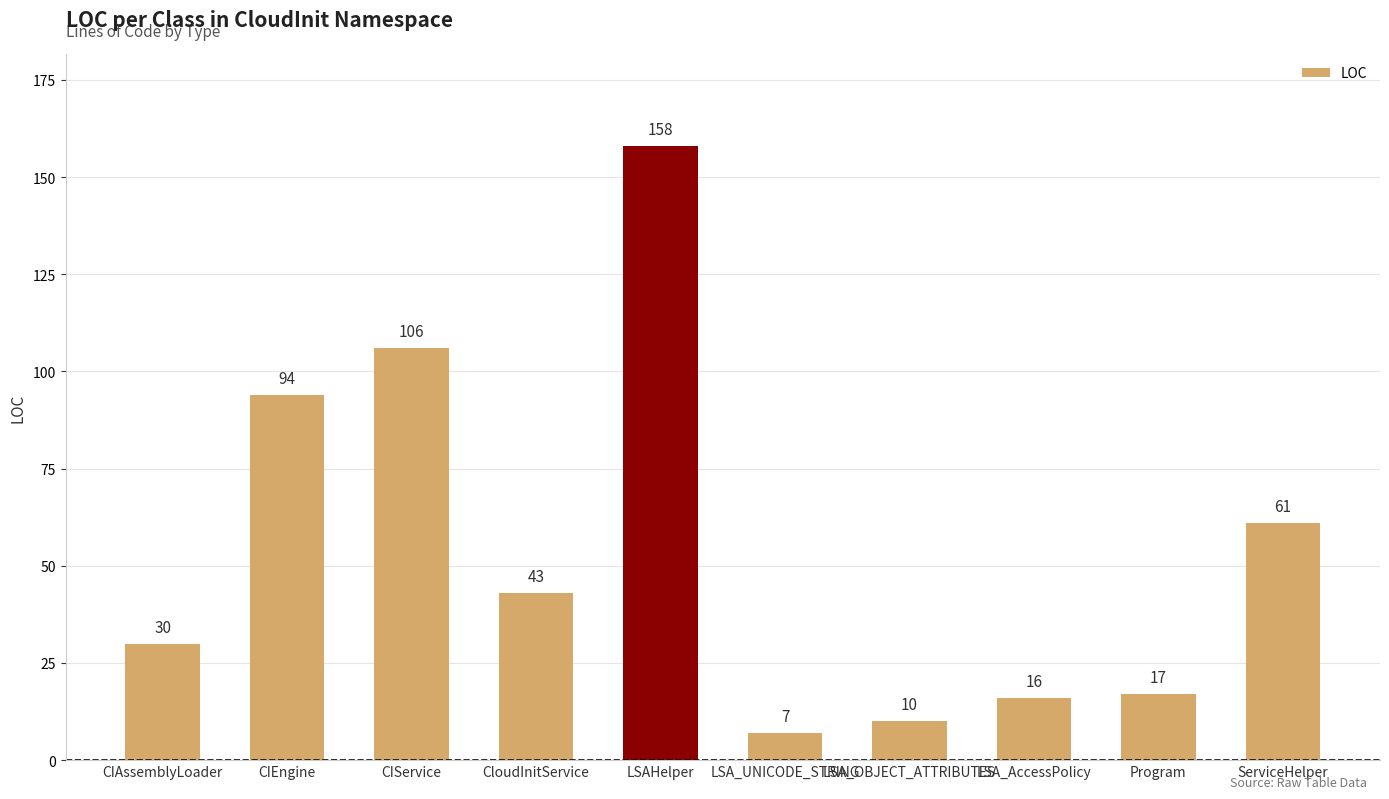

Approximately how many times larger is the value at ServiceHelper compared to CIService?

0.6